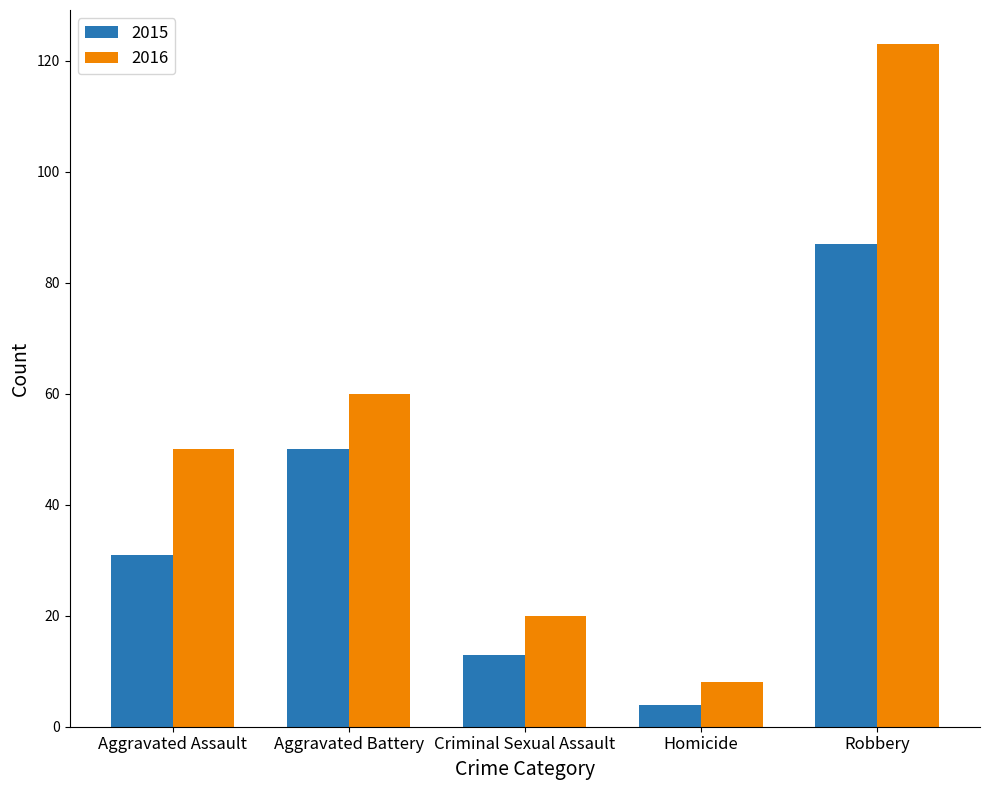

The 2016 series shows 60 at Aggravated Battery. True or false?

True